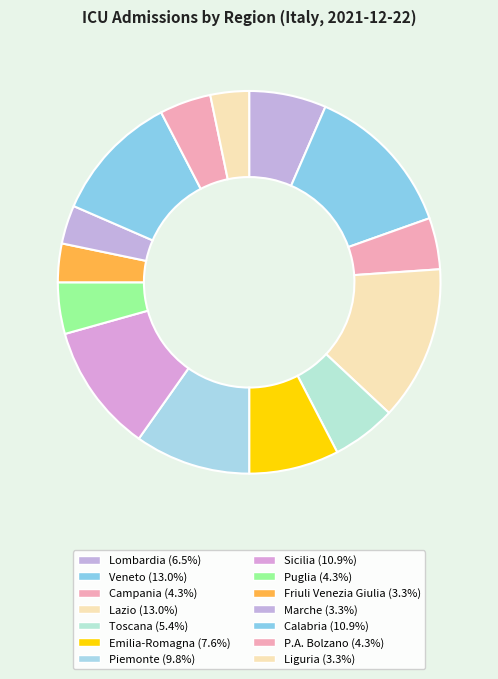

How many segments does this pie chart have?

14